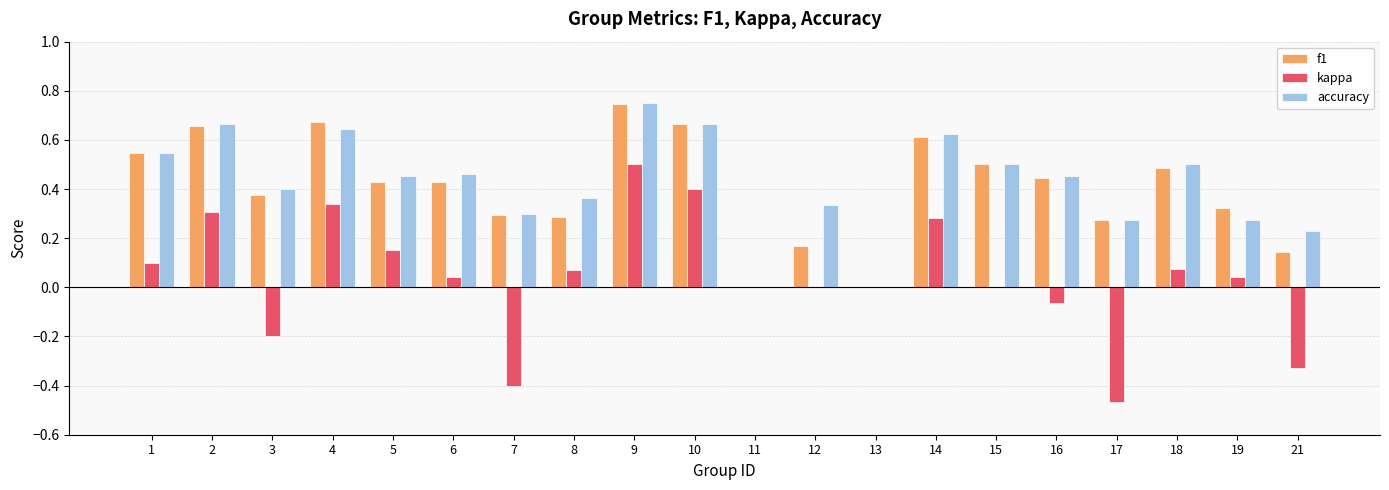

Count the number of categories in the chart.

20